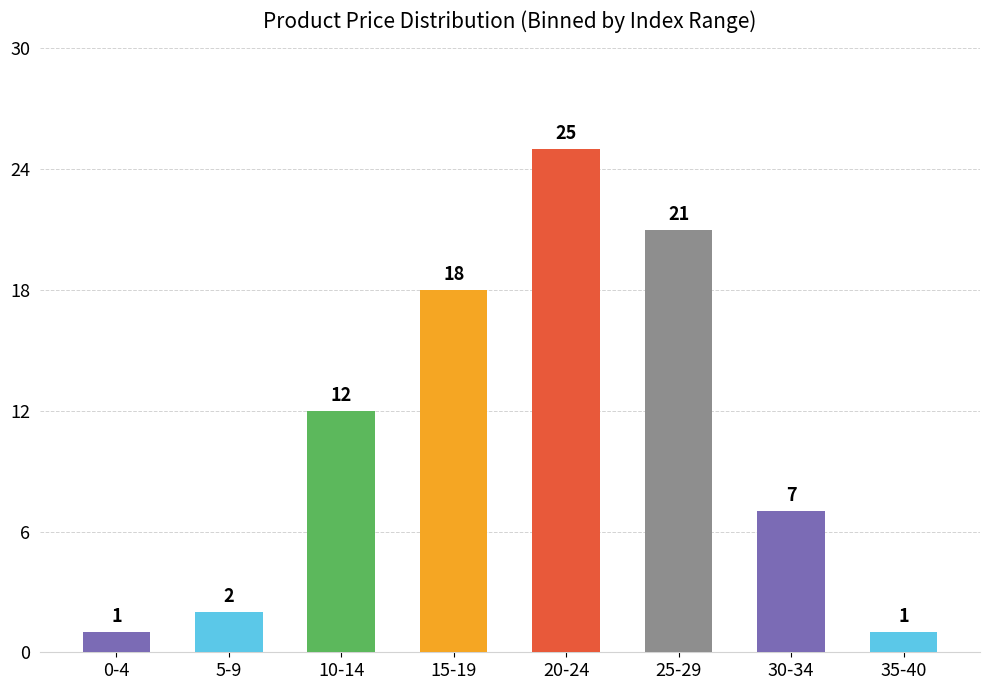

Reading right to left, extract all data points from this chart.

35-40=1	30-34=7	25-29=21	20-24=25	15-19=18	10-14=12	5-9=2	0-4=1